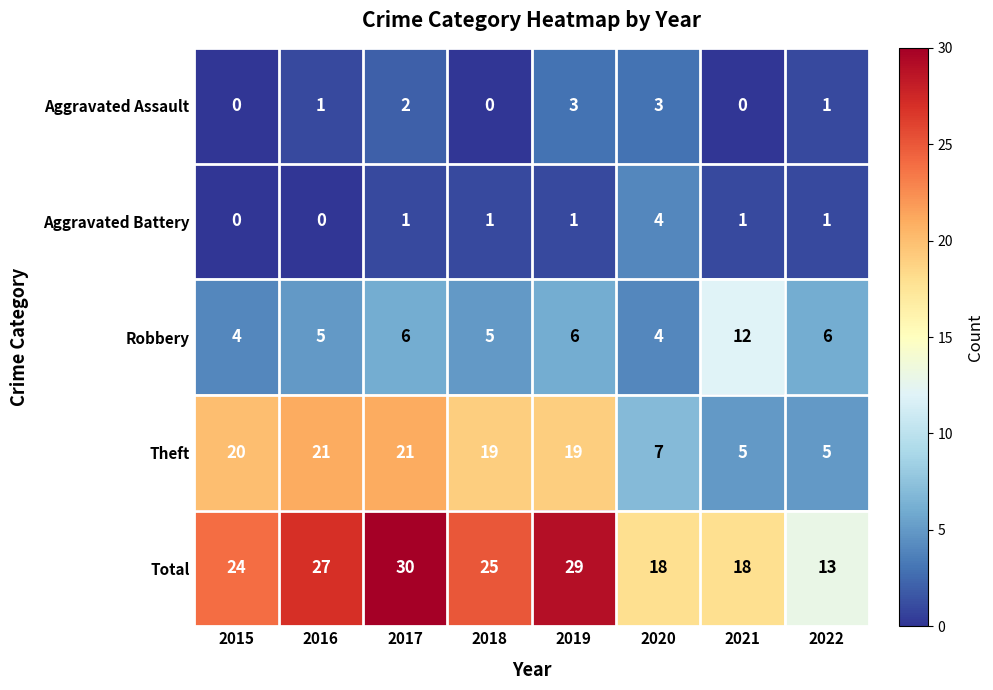

The value of Aggravated Battery at 2022 is 1. True or false?

True